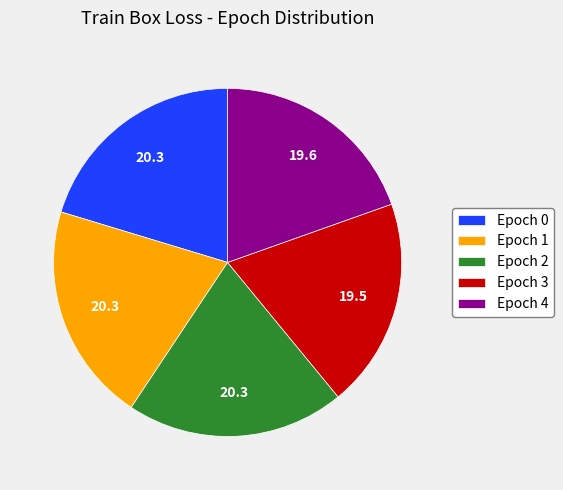

What is the ratio of the value at Epoch 1 to the value at Epoch 4?

1.0